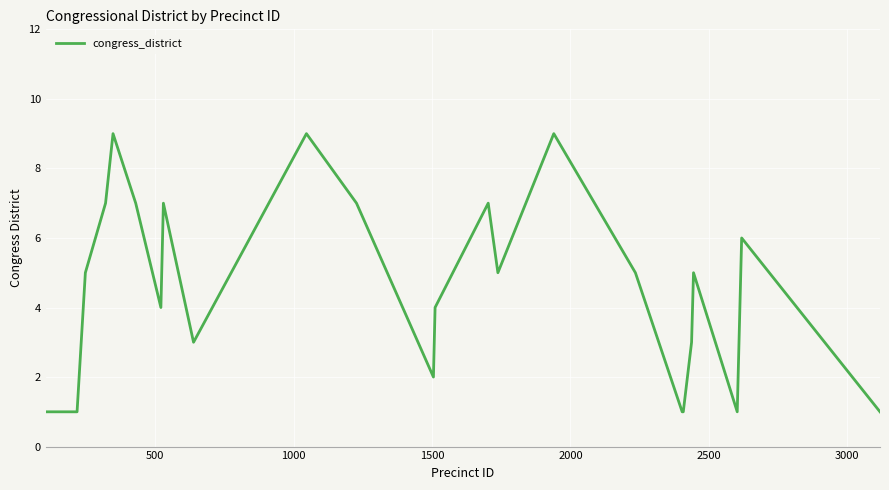

Reading left to right, what are all the values shown in this chart?

1	1	5	7	9	7	4	7	3	9	7	2	4	7	5	9	5	1	1	3	5	1	6	1